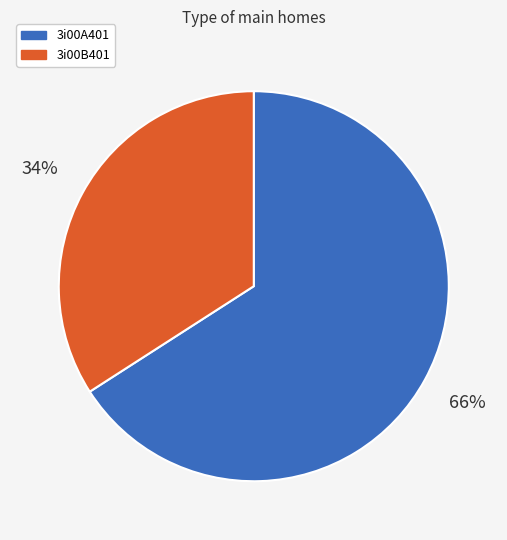

To the nearest percent, what is the difference between the 3i00A401 and 3i00B401 slice percentages?

32%